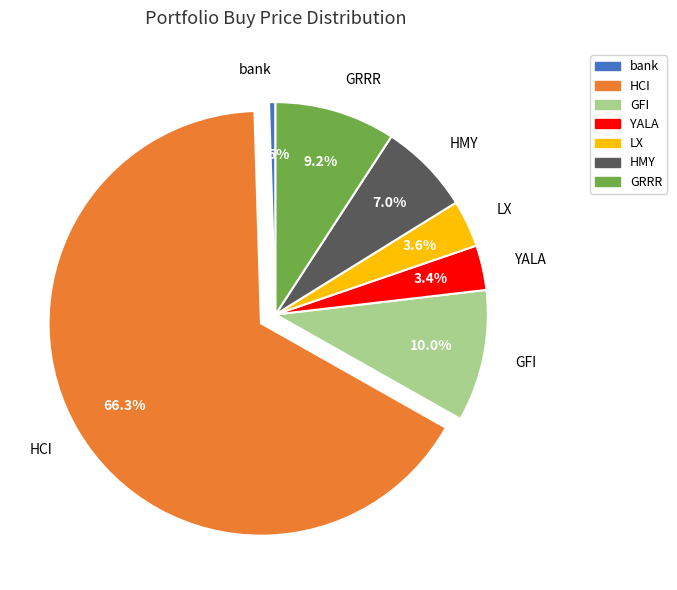

Which slice represents more than half of the pie?

HCI